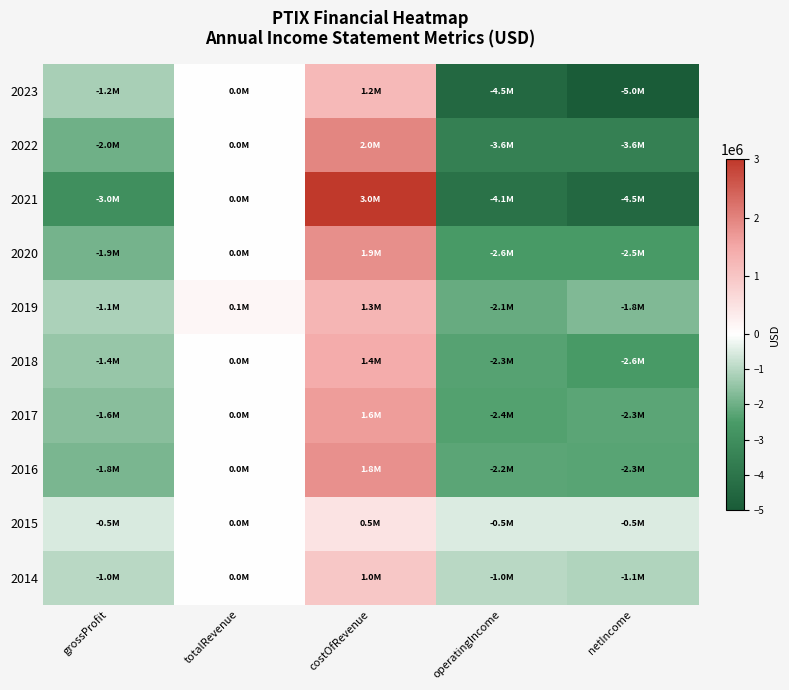

What is the smallest value displayed?

-5000497